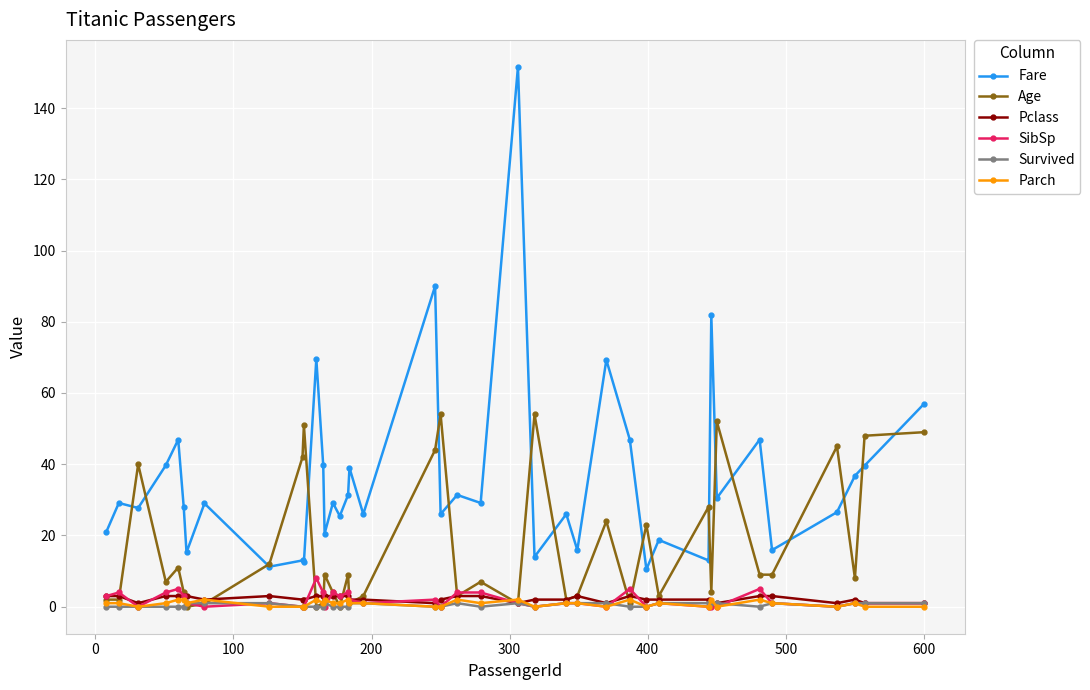

Which series has the largest total across all categories?

Fare